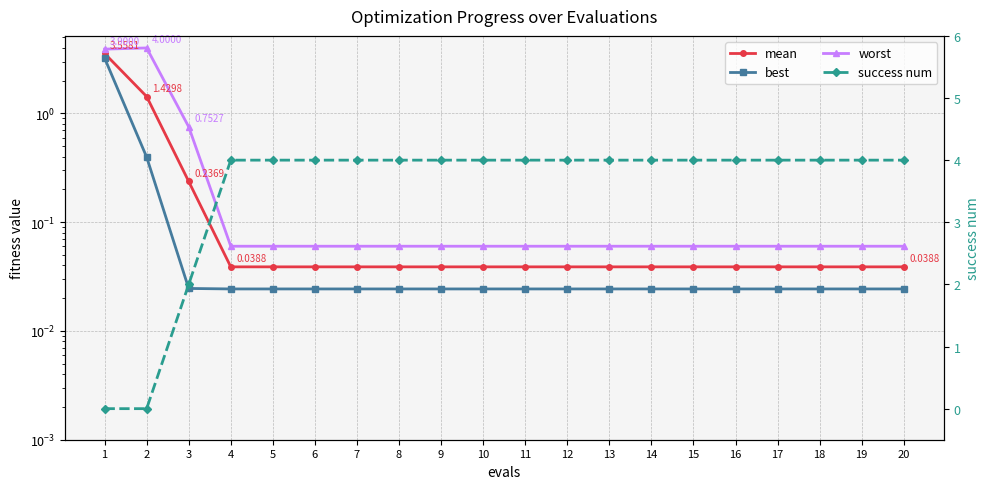

Which series ends up on top after the final intersection of worst and success num?

success num